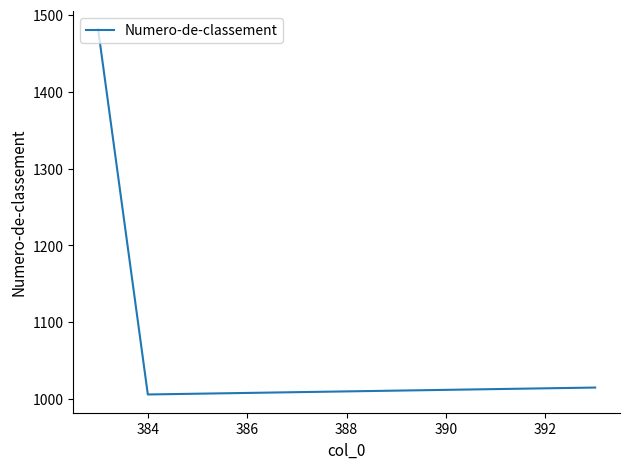

What is the maximum value shown in the chart?

1481